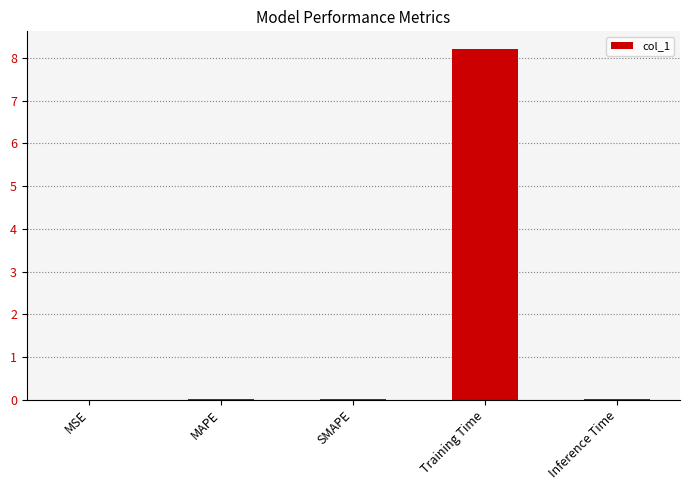

What is the sum of all values?

8.3